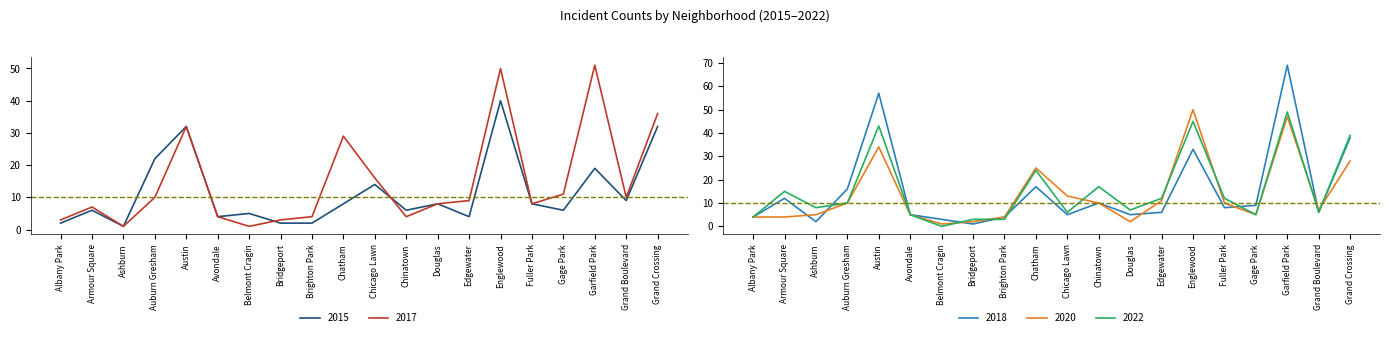

Reading right to left, extract all data points from this chart.

2015: Grand Crossing=32	Grand Boulevard=9	Garfield Park=19	Gage Park=6	Fuller Park=8	Englewood=40	Edgewater=4	Douglas=8	Chinatown=6	Chicago Lawn=14	Chatham=8	Brighton Park=2	Bridgeport=2	Belmont Cragin=5	Avondale=4	Austin=32	Auburn Gresham=22	Ashburn=1	Armour Square=6	Albany Park=2
2017: Grand Crossing=36	Grand Boulevard=10	Garfield Park=51	Gage Park=11	Fuller Park=8	Englewood=50	Edgewater=9	Douglas=8	Chinatown=4	Chicago Lawn=16	Chatham=29	Brighton Park=4	Bridgeport=3	Belmont Cragin=1	Avondale=4	Austin=32	Auburn Gresham=10	Ashburn=1	Armour Square=7	Albany Park=3
2018: Grand Crossing=38	Grand Boulevard=6	Garfield Park=69	Gage Park=9	Fuller Park=8	Englewood=33	Edgewater=6	Douglas=5	Chinatown=10	Chicago Lawn=5	Chatham=17	Brighton Park=4	Bridgeport=1	Belmont Cragin=3	Avondale=5	Austin=57	Auburn Gresham=16	Ashburn=2	Armour Square=12	Albany Park=4
2020: Grand Crossing=28	Grand Boulevard=7	Garfield Park=47	Gage Park=5	Fuller Park=10	Englewood=50	Edgewater=11	Douglas=2	Chinatown=10	Chicago Lawn=13	Chatham=25	Brighton Park=4	Bridgeport=2	Belmont Cragin=1	Avondale=5	Austin=34	Auburn Gresham=10	Ashburn=5	Armour Square=4	Albany Park=4
2022: Grand Crossing=39	Grand Boulevard=6	Garfield Park=49	Gage Park=5	Fuller Park=12	Englewood=45	Edgewater=12	Douglas=7	Chinatown=17	Chicago Lawn=6	Chatham=24	Brighton Park=3	Bridgeport=3	Belmont Cragin=0	Avondale=5	Austin=43	Auburn Gresham=10	Ashburn=8	Armour Square=15	Albany Park=4